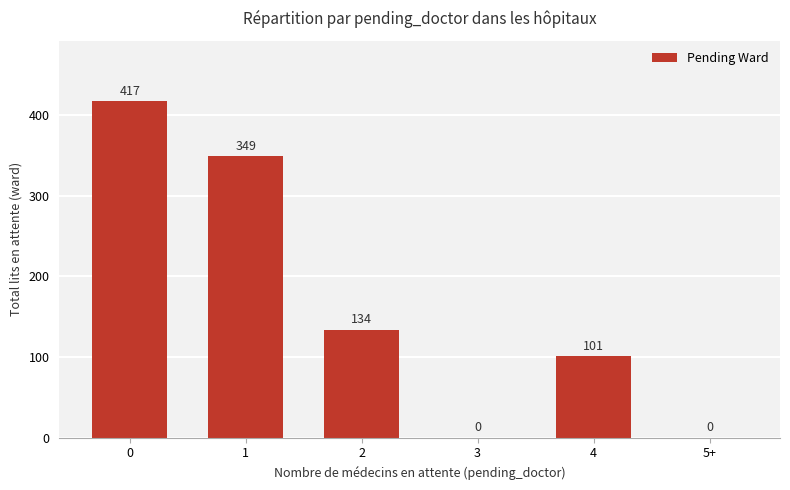

Reading left to right, extract all data points from this chart.

0=417	1=349	2=134	3=0	4=101	5+=0